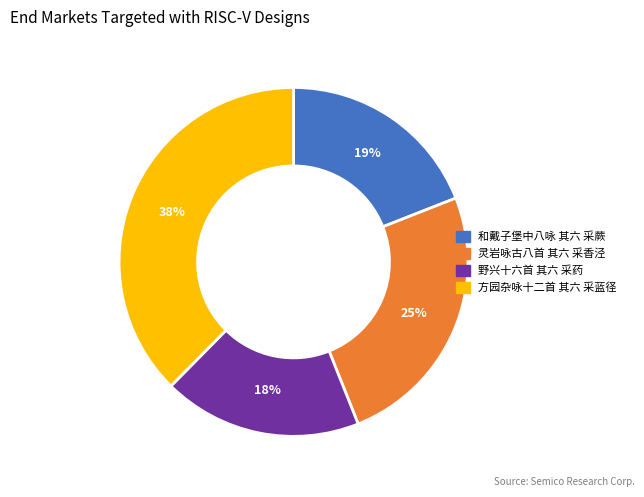

True or false: 和戴子堡中八咏 其六 采蕨 accounts for 19% of the total.

True